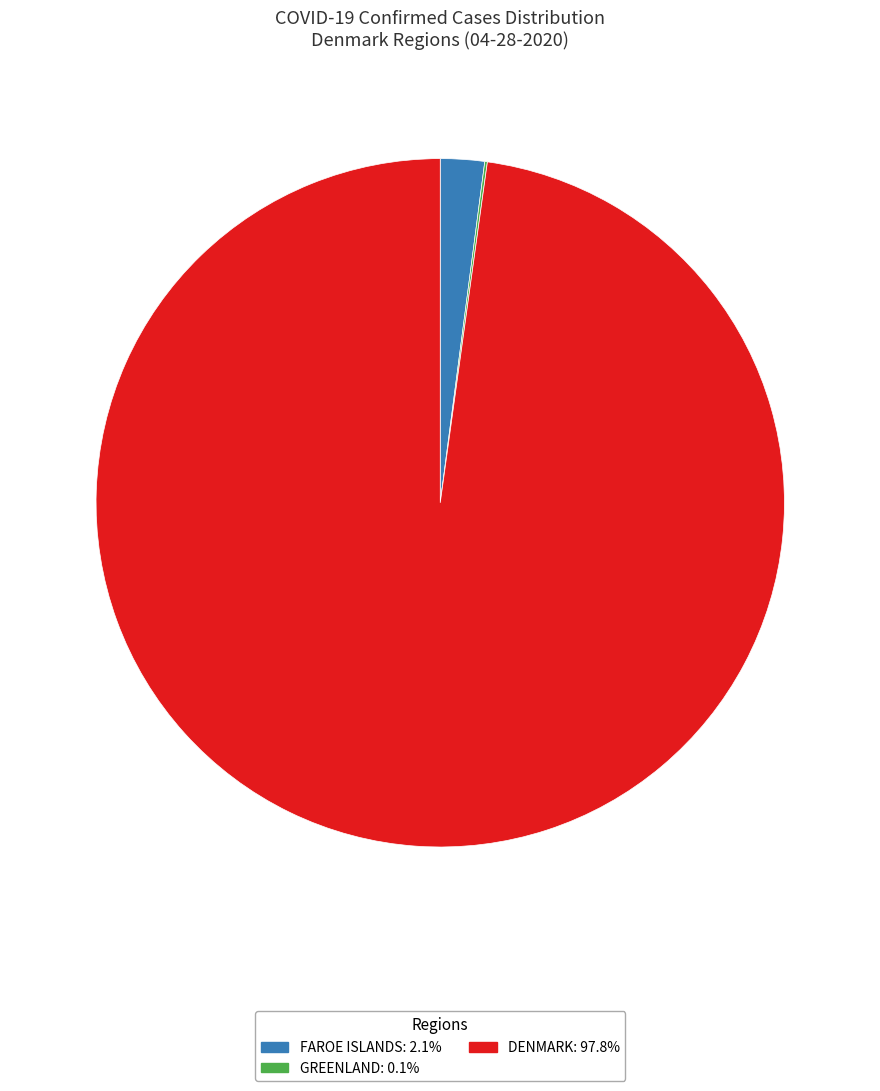

Is there any slice that represents more than half of the pie?

Yes